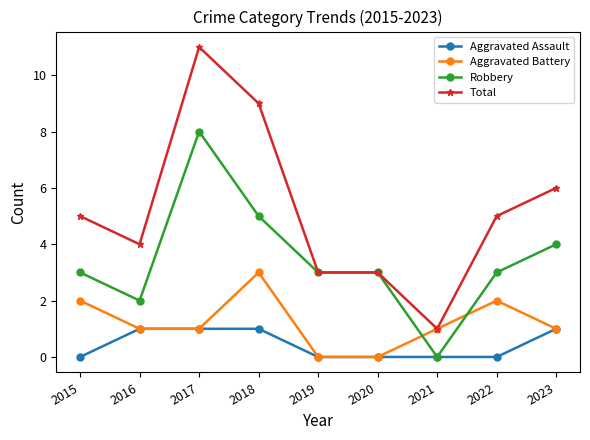

Reading left to right, extract all data points from this chart.

Aggravated Assault: 2015=0	2016=1	2017=1	2018=1	2019=0	2020=0	2021=0	2022=0	2023=1
Aggravated Battery: 2015=2	2016=1	2017=1	2018=3	2019=0	2020=0	2021=1	2022=2	2023=1
Robbery: 2015=3	2016=2	2017=8	2018=5	2019=3	2020=3	2021=0	2022=3	2023=4
Total: 2015=5	2016=4	2017=11	2018=9	2019=3	2020=3	2021=1	2022=5	2023=6